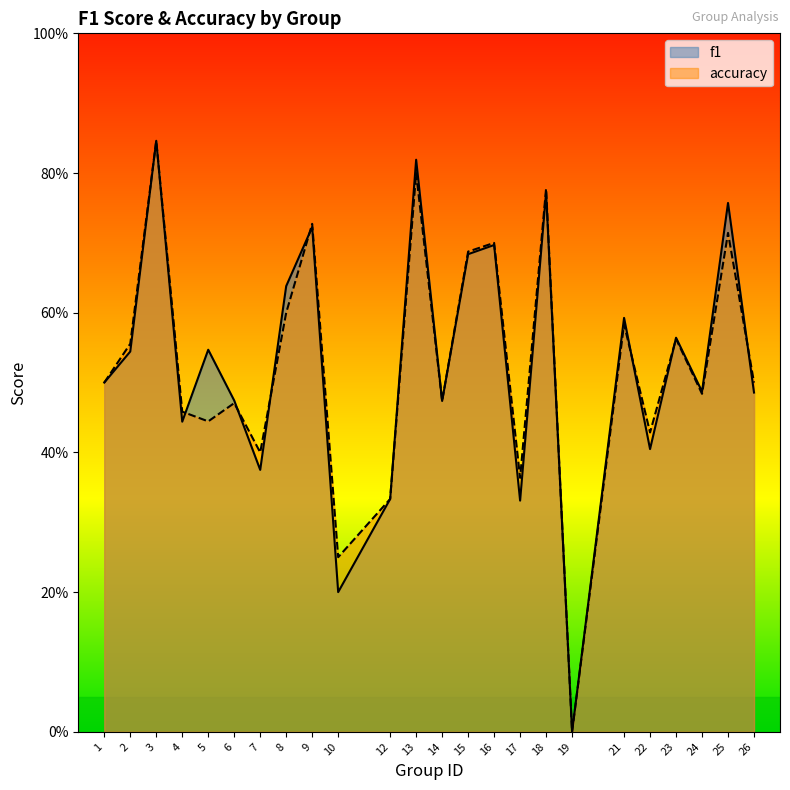

Reading right to left, extract all data points from this chart.

f1: 0.5	0.8	0.5	0.6	0.4	0.6	0.0	0.8	0.3	0.7	0.7	0.5	0.8	0.3	0.2	0.7	0.6	0.4	0.5	0.5	0.4	0.8	0.5	0.5
accuracy: 0.5	0.7	0.5	0.6	0.4	0.6	0.0	0.8	0.4	0.7	0.7	0.5	0.8	0.3	0.2	0.7	0.6	0.4	0.5	0.4	0.5	0.8	0.6	0.5